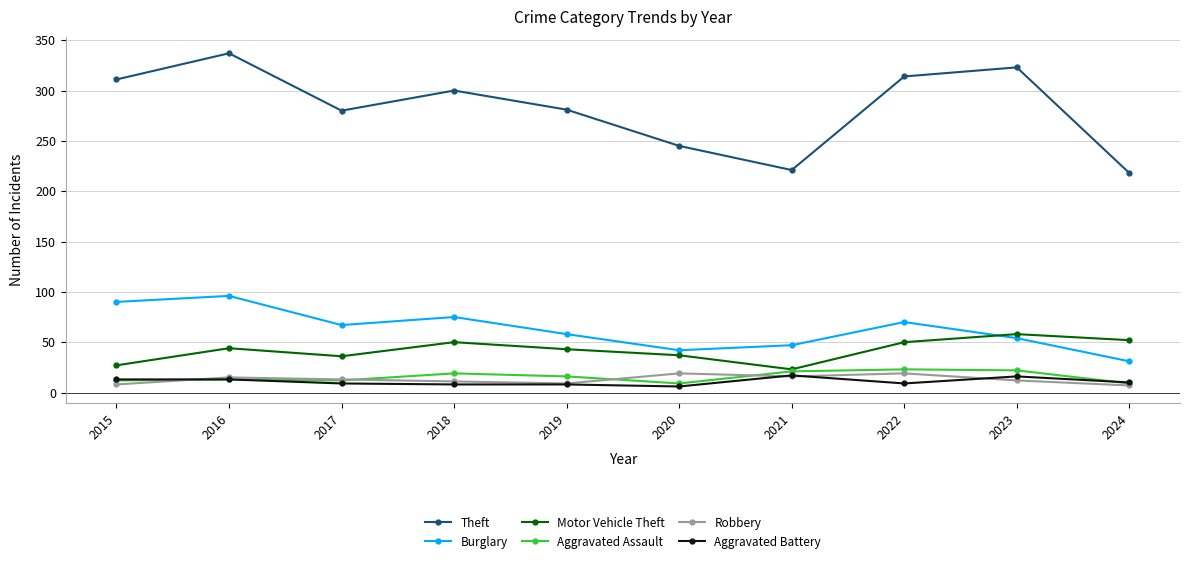

How many interior local valleys does the Burglary series have?

2